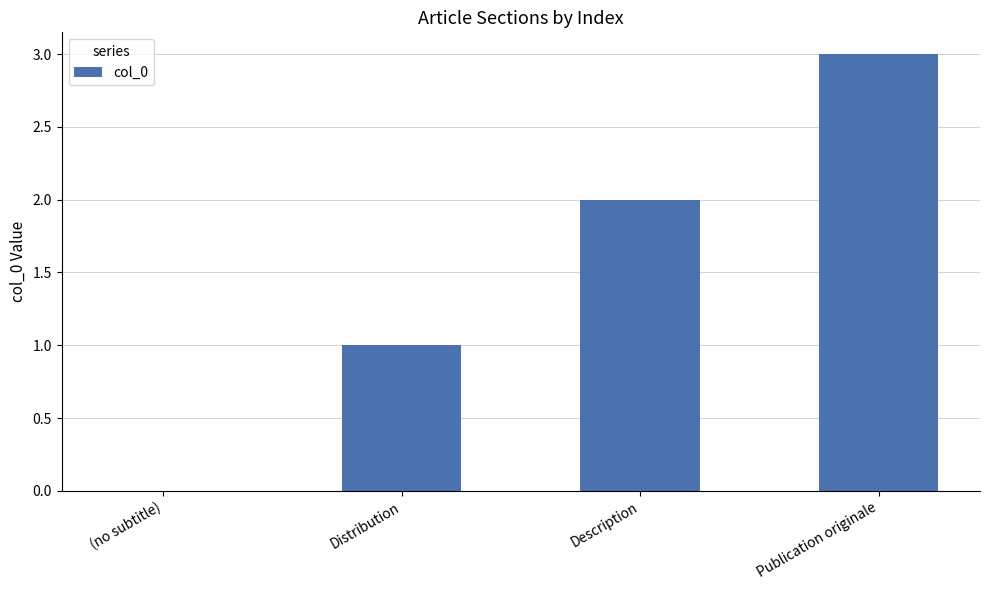

What is the average value?

2